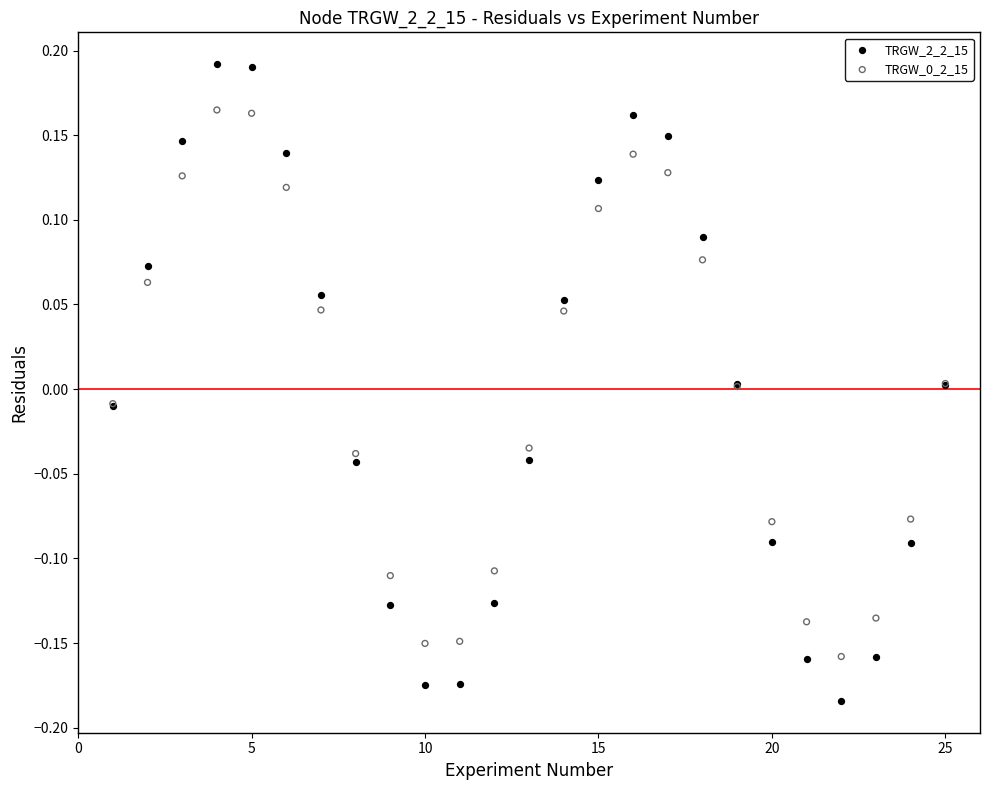

Which series contains the highest Y value?

TRGW_2_2_15